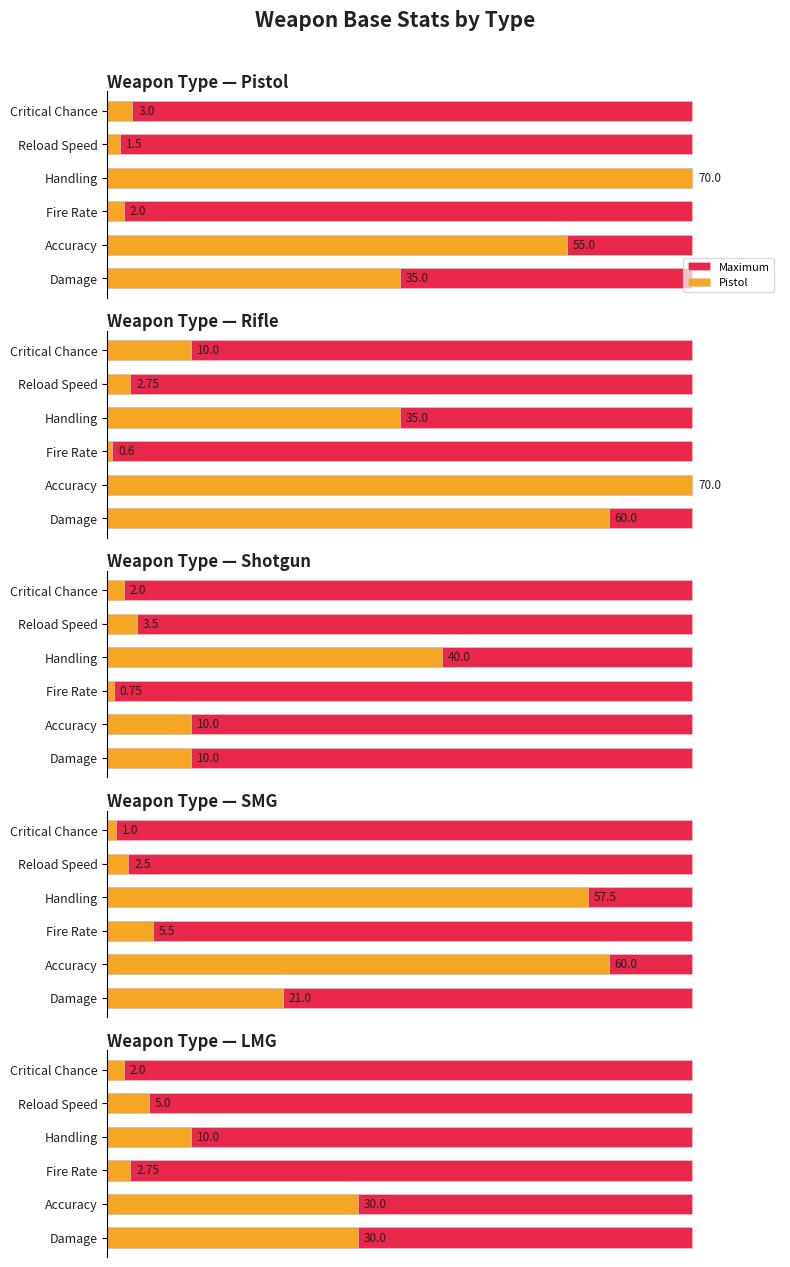

The Rifle series shows 85.7 at 0. True or false?

True